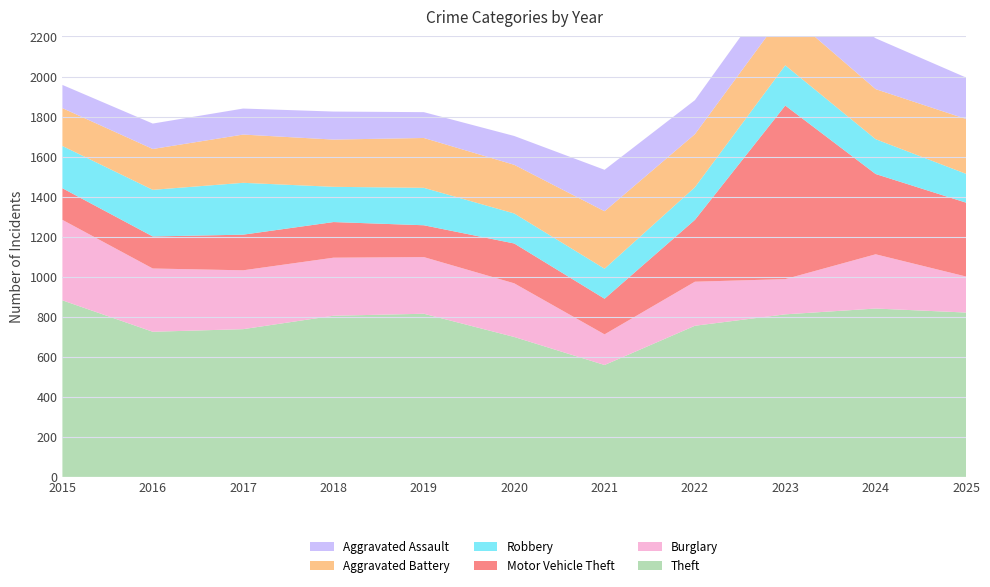

Reading left to right, what are all the values shown in this chart?

Theft: 882	725	738	805	815	699	559	755	812	841	821
Burglary: 402	316	294	290	283	268	153	220	176	271	180
Motor Vehicle Theft: 158	160	178	178	159	199	178	309	867	401	369
Robbery: 211	233	259	176	187	150	150	163	201	174	144
Aggravated Battery: 189	204	241	236	249	243	287	265	270	250	274
Aggravated Assault: 116	127	130	140	129	144	207	170	184	254	207